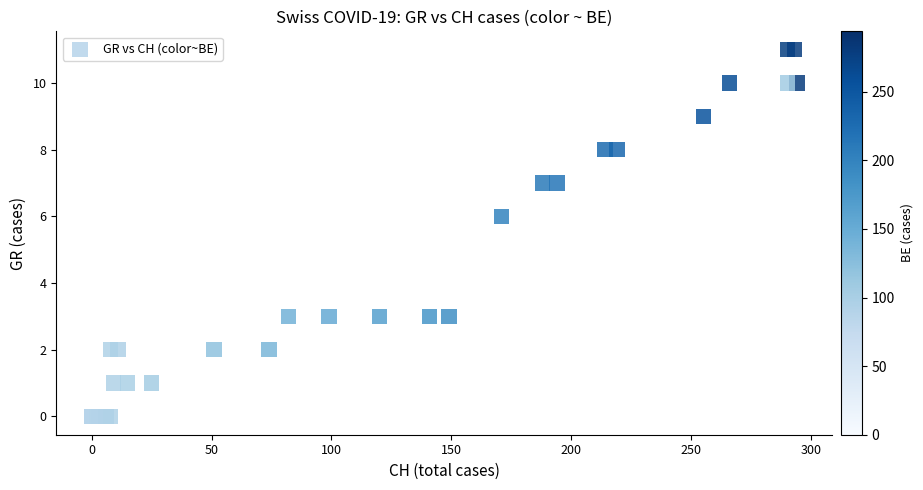

What Y value in the scatter plot is closest to 5?

6